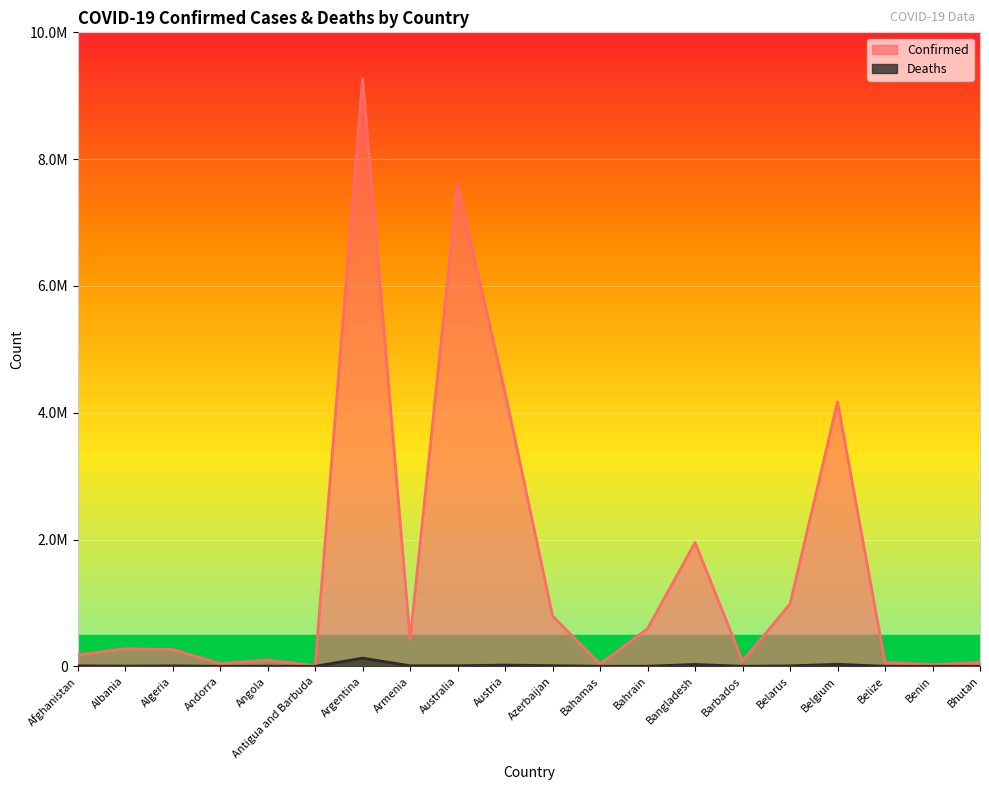

List the series in order of their peak value, highest first.

Confirmed, Deaths